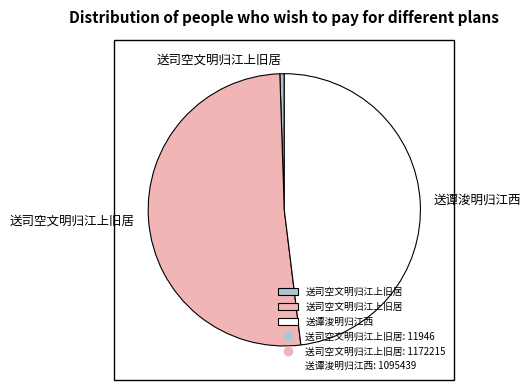

Does any single category account for the majority?

Yes